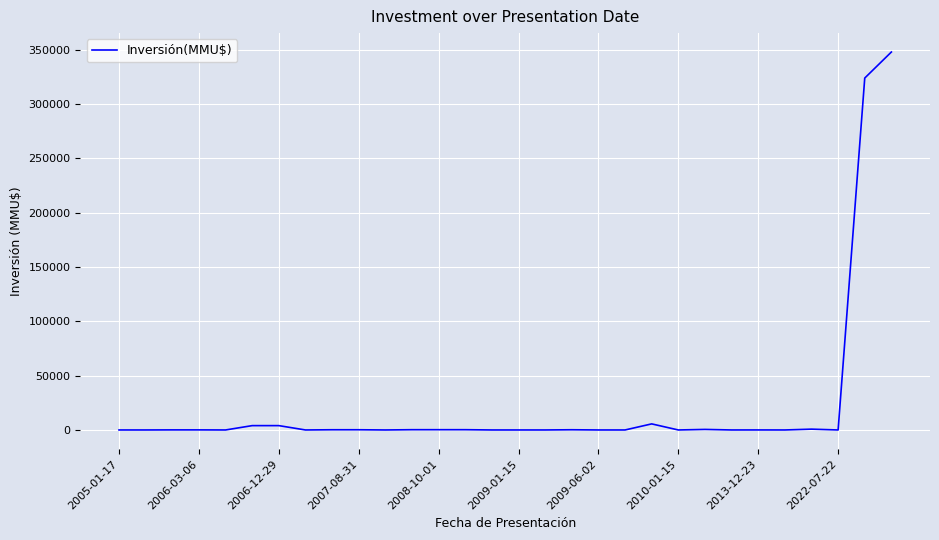

What is the maximum value shown in the chart?

348000